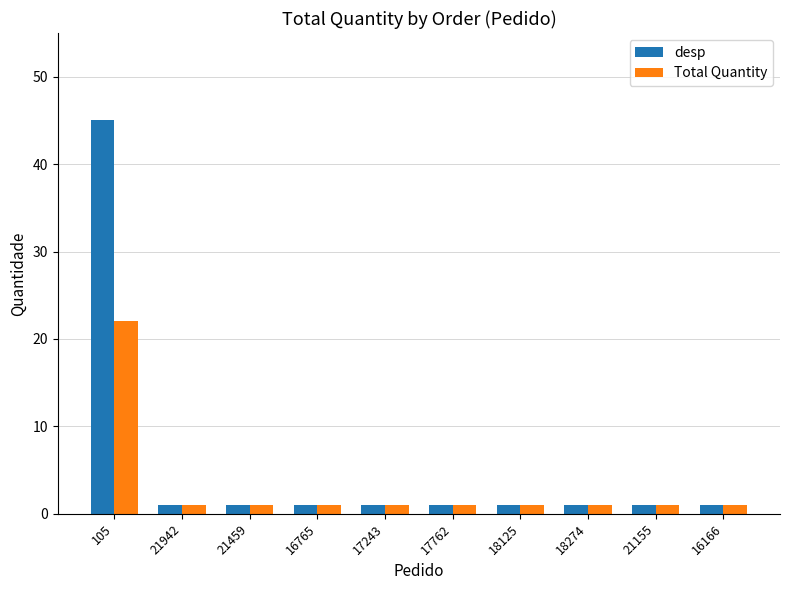

What is the difference between the maximum and minimum values in the Total Quantity series?

21